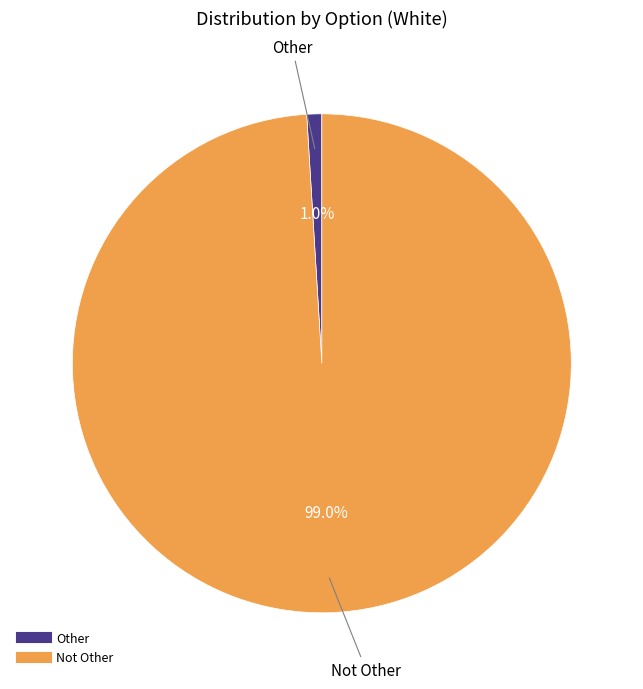

What portion of the pie excludes Not Other?

1.0%